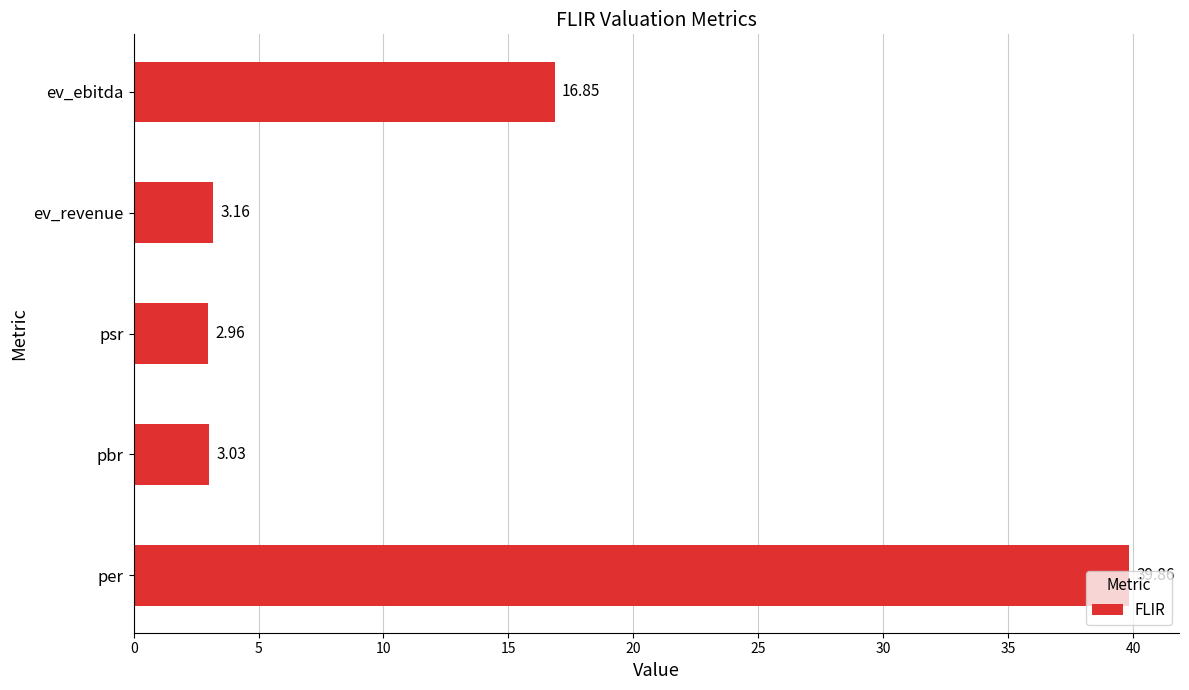

Which category has the lowest value across all series?

psr